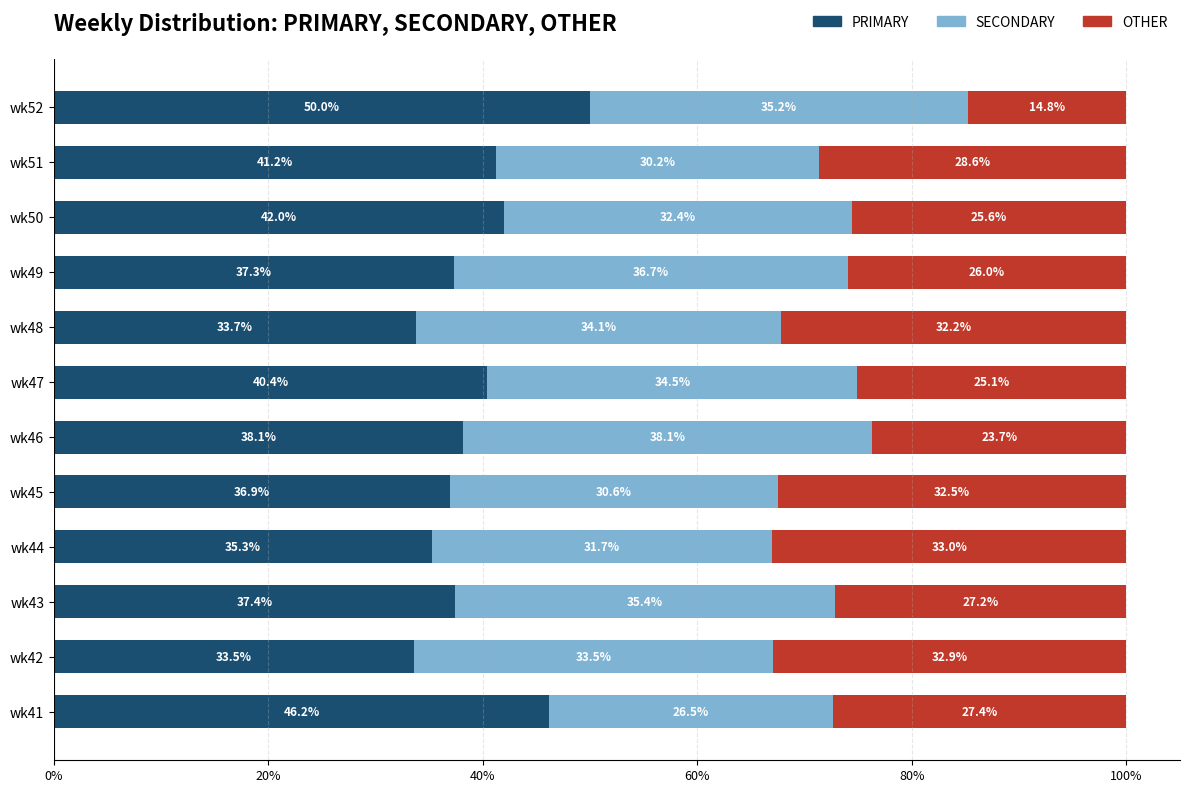

Is it true that PRIMARY equals 21.8 at wk43?

False